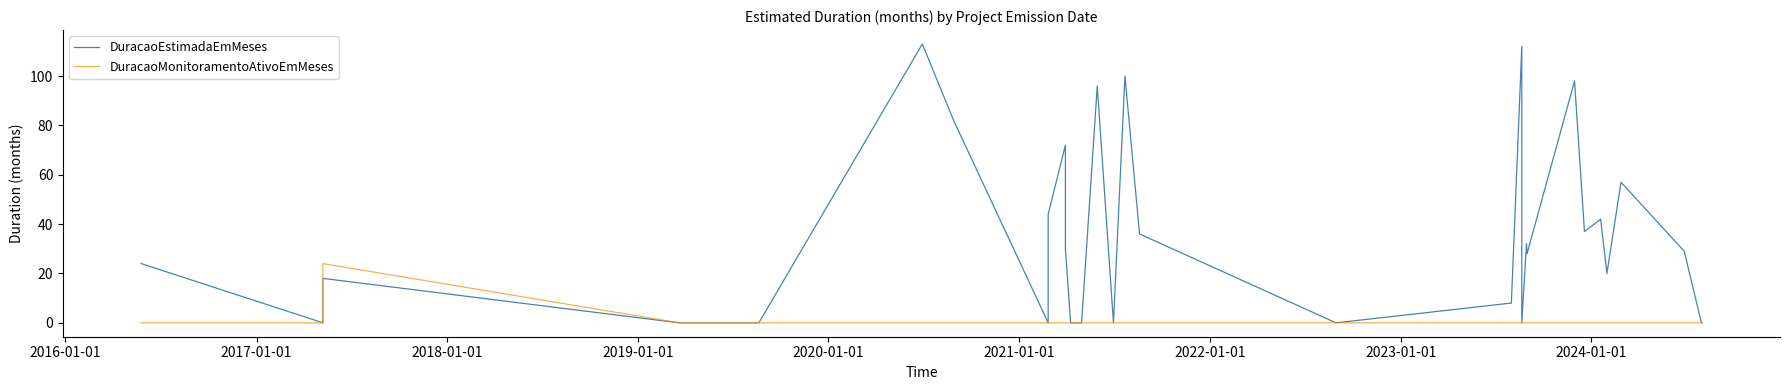

Which series has the widest spread of values?

DuracaoEstimadaEmMeses